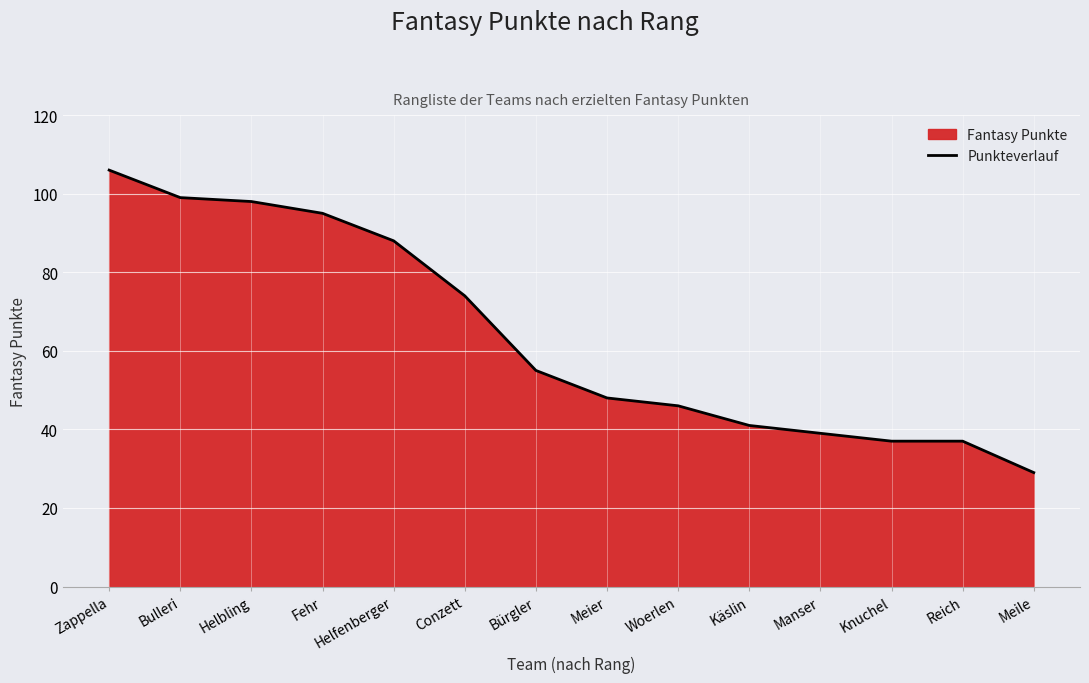

Where does the data first go above 55?

Zappella